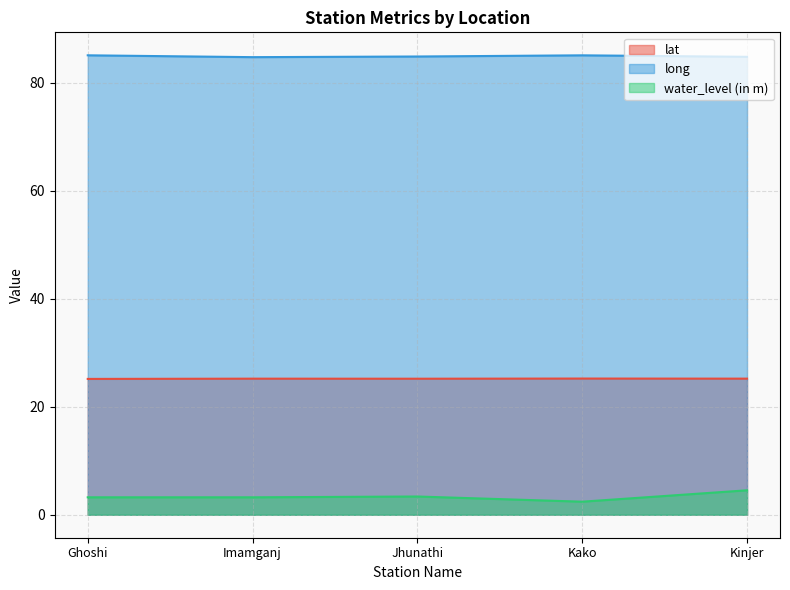

Reading left to right, transcribe all the data shown in this chart.

lat: 25.2	25.2	25.2	25.2	25.2
long: 85.1	84.8	84.9	85.1	84.8
water_level (in m): 3.2	3.2	3.4	2.4	4.5